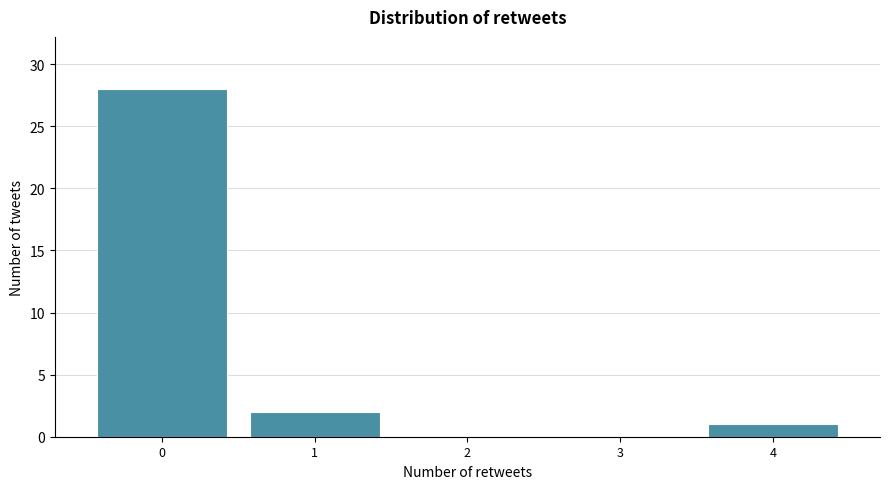

Reading left to right, transcribe this chart: for each bar, give the range it covers on the x-axis and its height. The values are not printed on the chart, so give them approximately, as read against the axis.

-0.5 to 0.5: 28
0.5 to 1.5: 2
1.5 to 2.5: 0
2.5 to 3.5: 0
3.5 to 4.5: 1